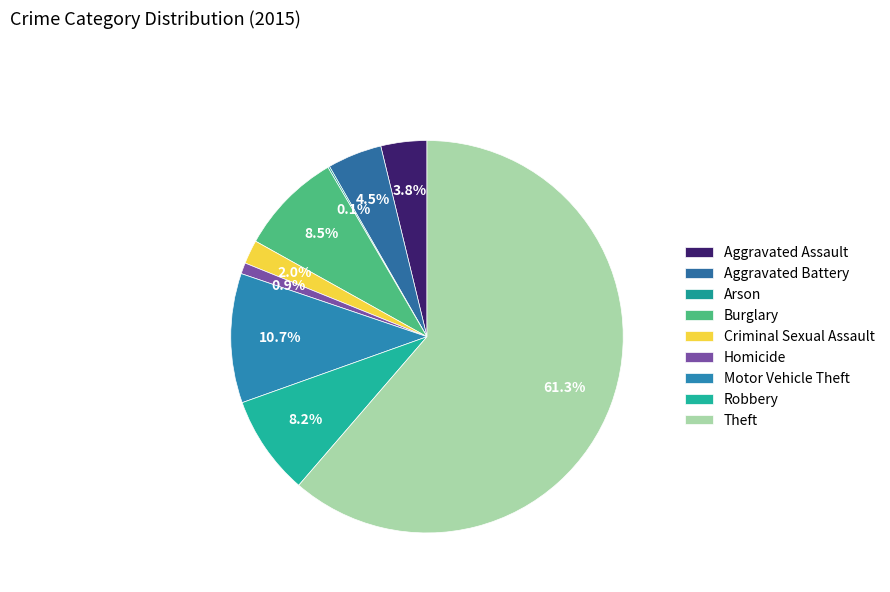

What percentage do Arson and Aggravated Assault together represent?

3.9%